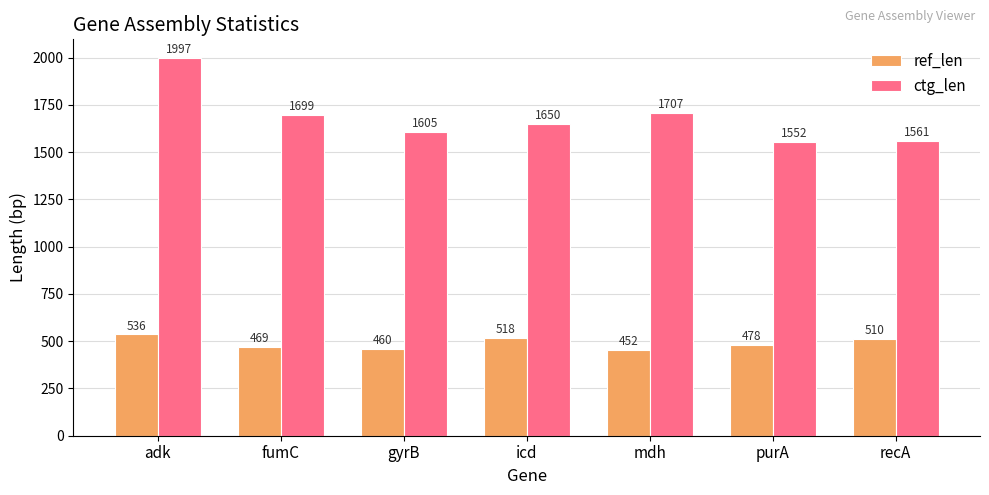

Are the bars horizontal?

No